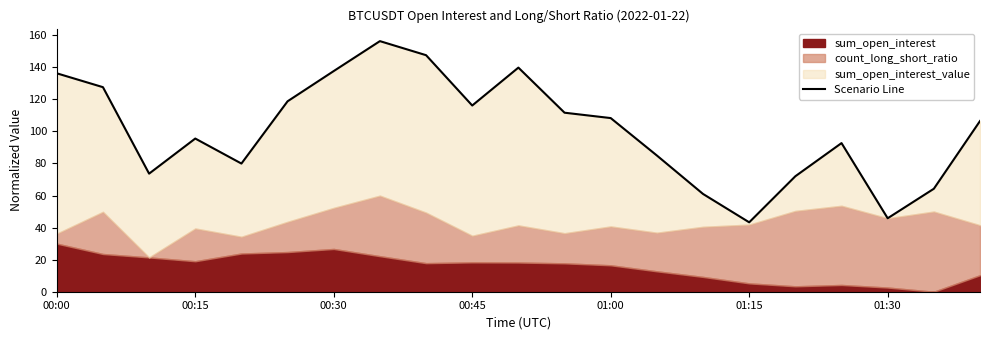

What is the sum of the values at 19 and 7?

220.5